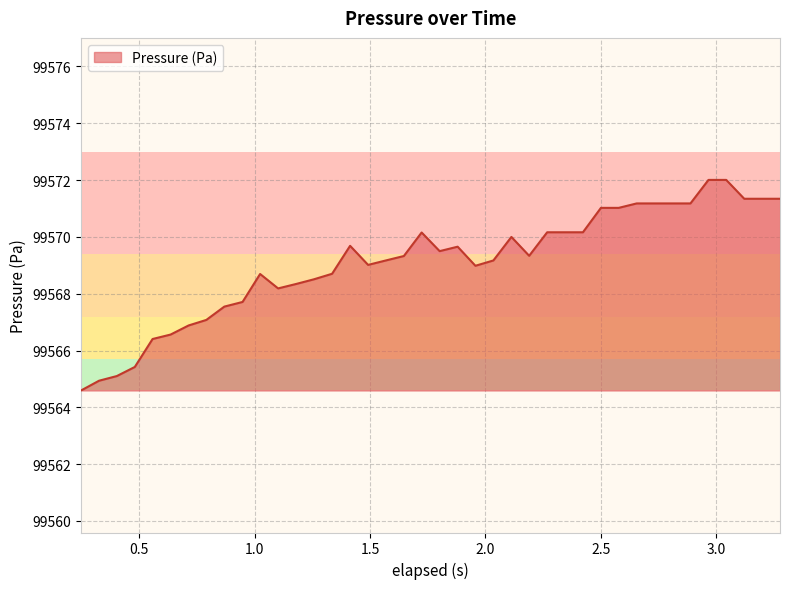

What is the smallest value displayed?

99564.6